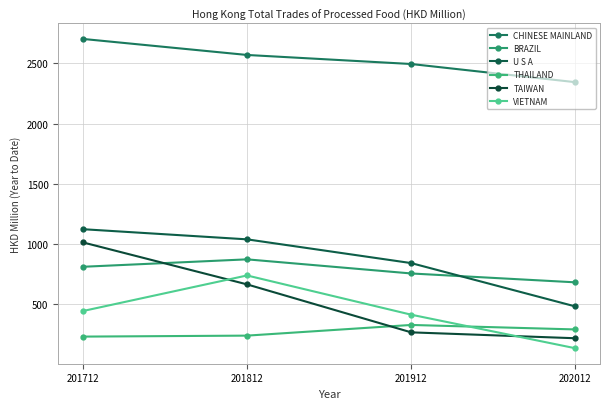

What is the approximate value of BRAZIL at 202012?

681.8